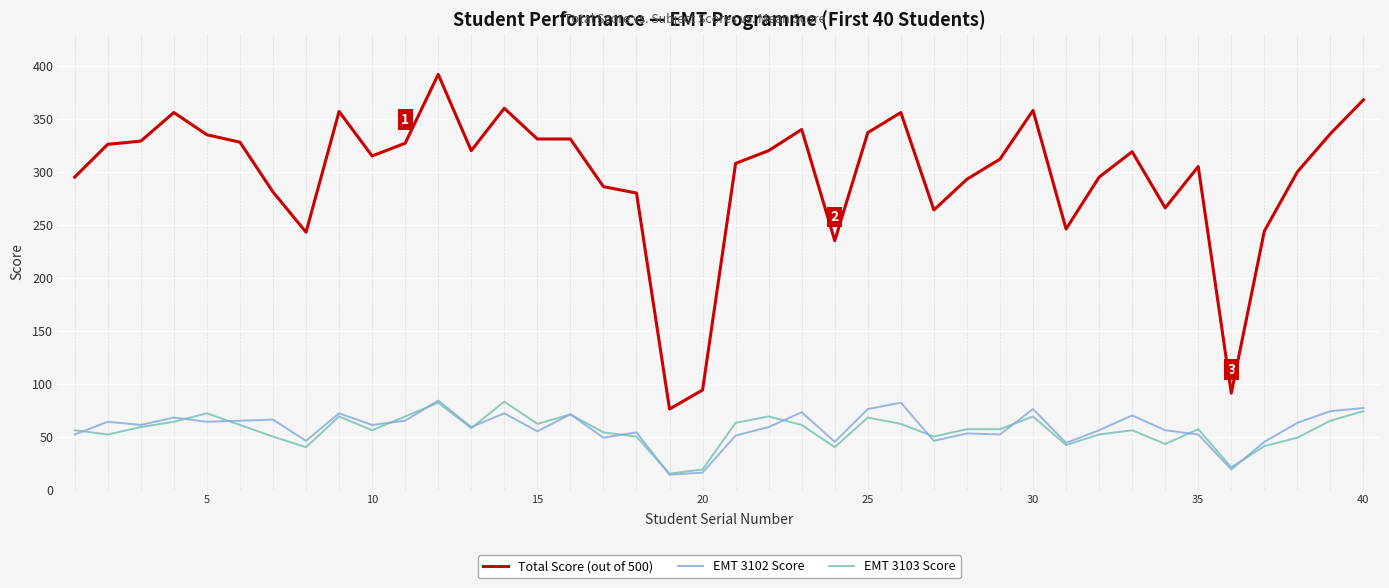

What is the greatest value displayed?

392